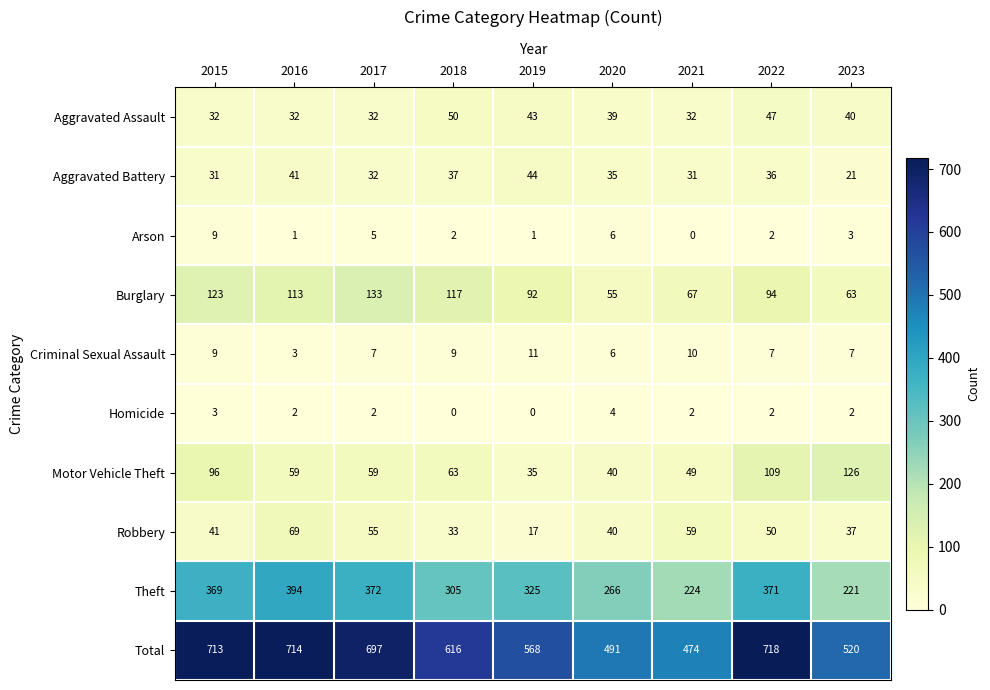

What is the difference between the highest and lowest values at 2021?

474